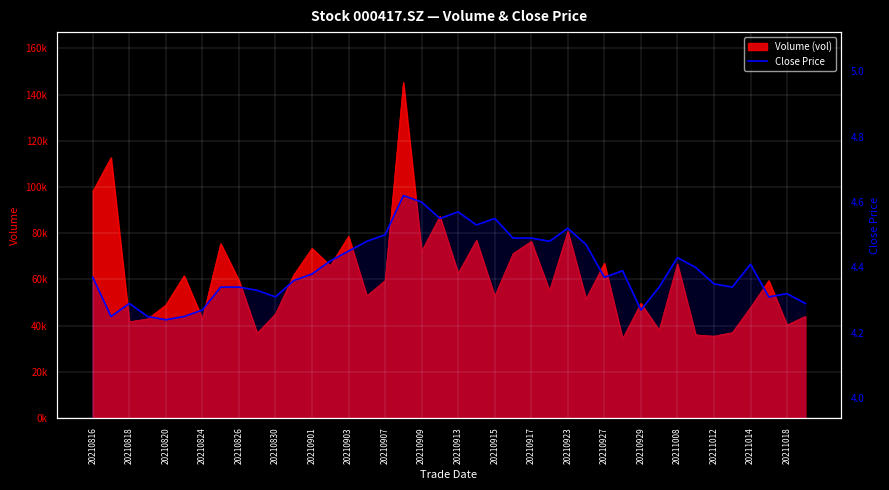

Reading right to left, extract all data points from this chart.

4.3	4.3	4.3	4.4	4.3	4.3	4.4	4.4	4.3	4.3	4.4	4.4	4.5	4.5	4.5	4.5	4.5	4.5	4.5	4.6	4.5	4.6	4.6	4.5	4.5	4.5	4.4	4.4	4.4	4.3	4.3	4.3	4.3	4.3	4.2	4.2	4.2	4.3	4.2	4.4